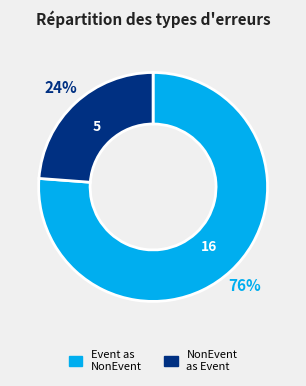

Count the number of slices in the pie.

2